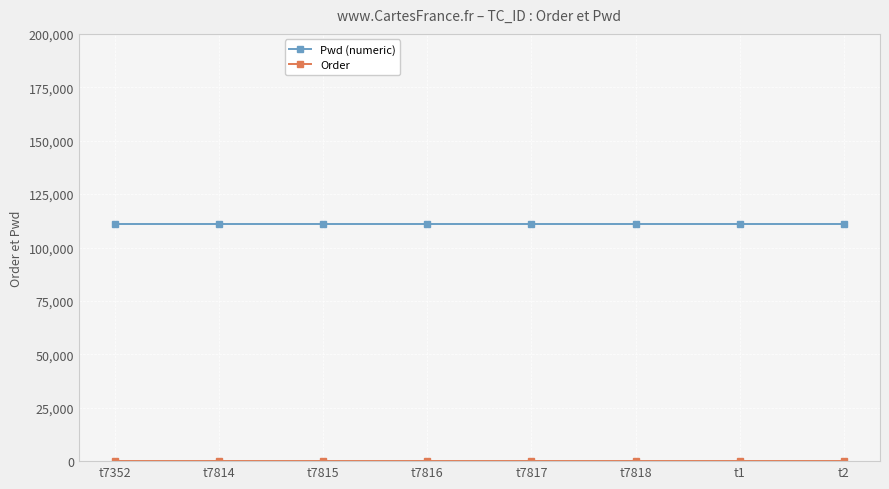

What is the label of the 1st point from the left?

t7352